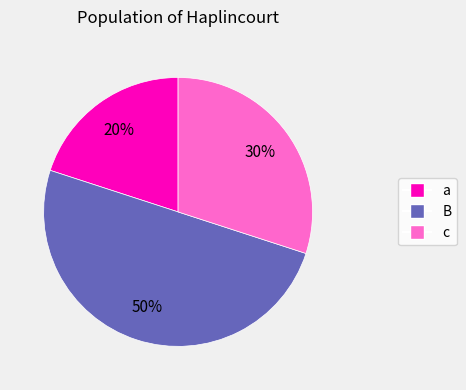

Rank the categories by value from lowest to highest.

a, c, B